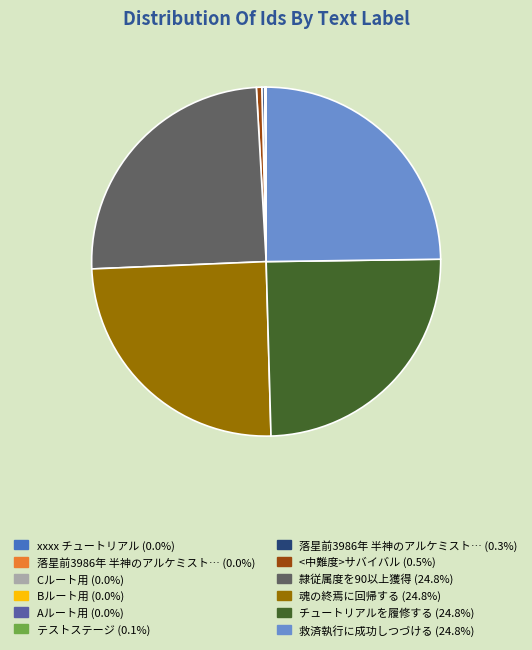

Is there a majority slice in this chart?

No